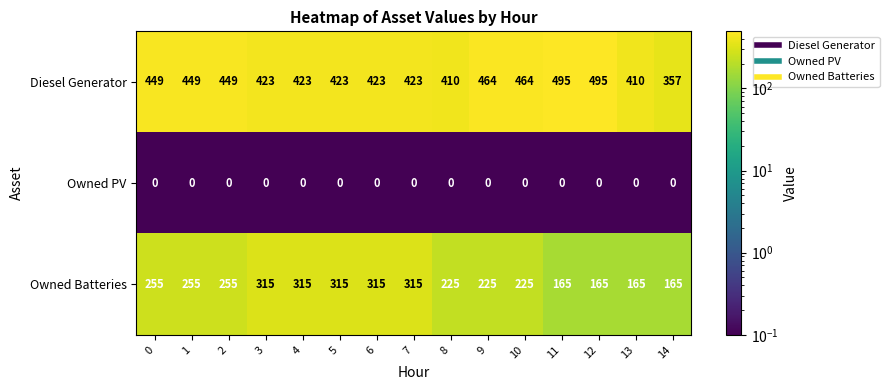

Which series has the widest spread of values?

Owned Batteries